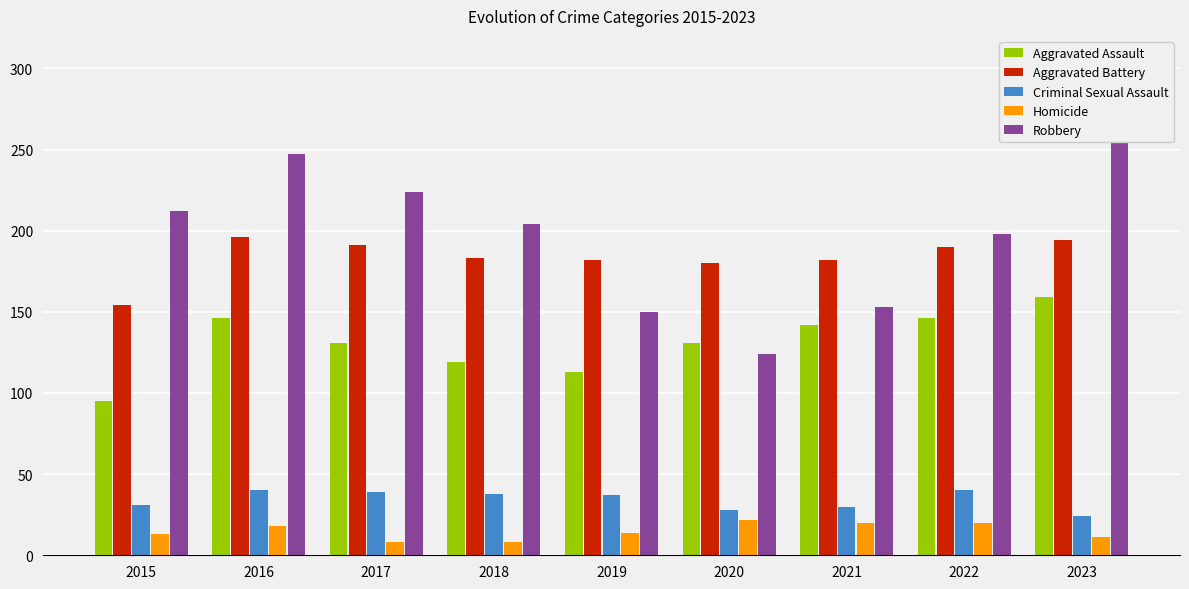

Is it true that Homicide equals 11 at 2023?

True